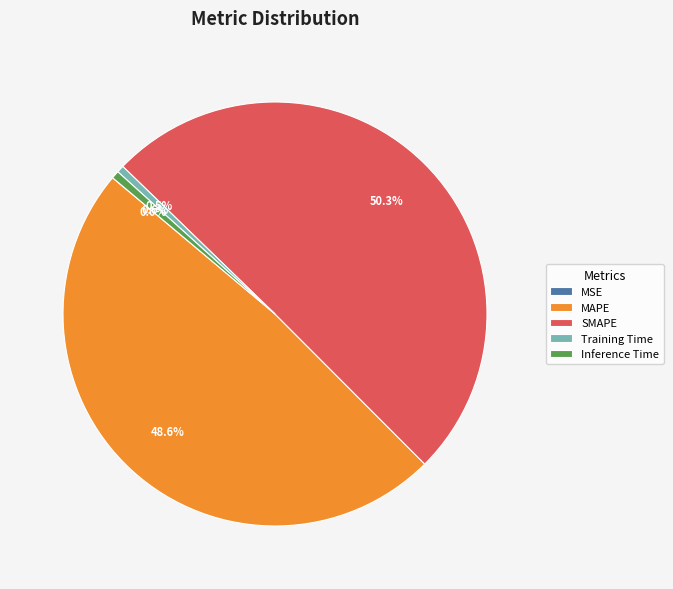

To the nearest percent, what is the difference between the SMAPE and Training Time slice percentages?

50%